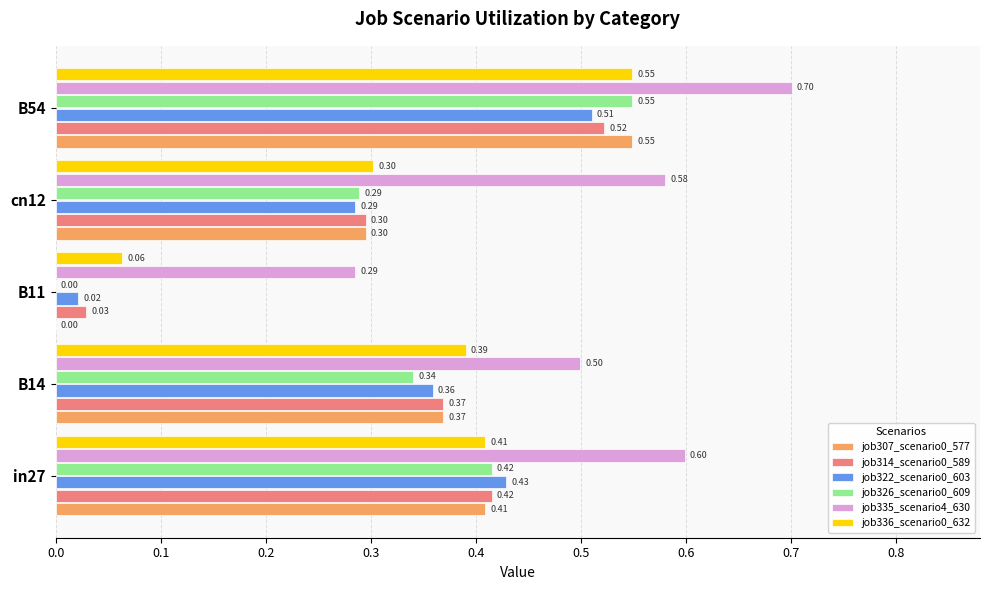

What is the sum of the job322_scenario0_603 values at in27 and B54?

0.9